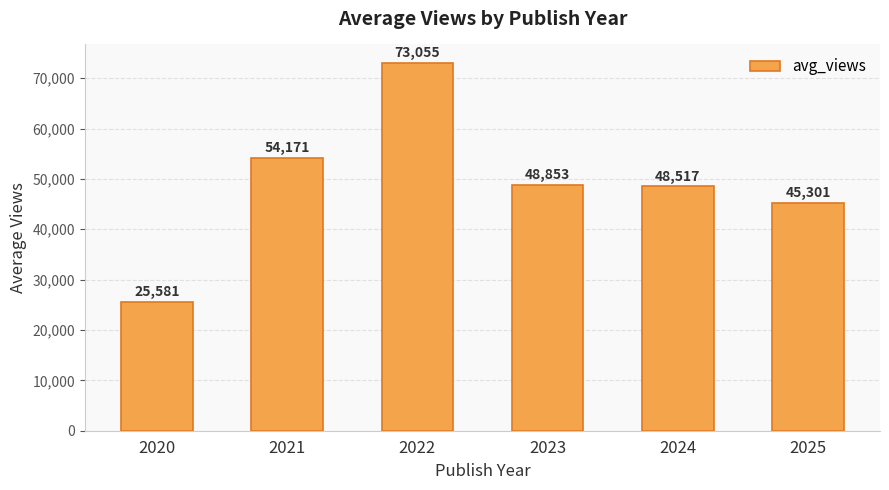

Rank the categories by value from lowest to highest.

2020, 2025, 2024, 2023, 2021, 2022